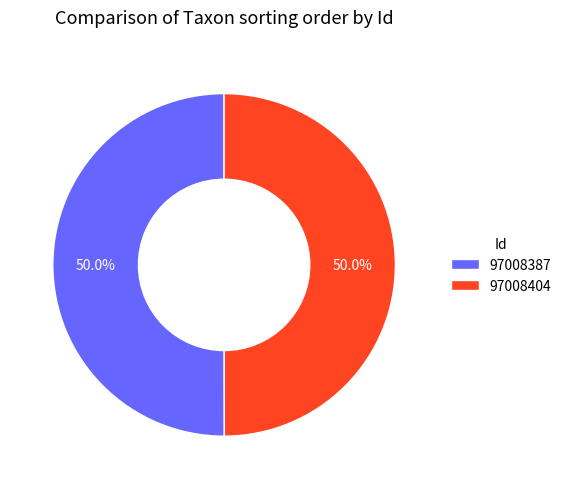

Approximately how many times larger is the value at 97008387 compared to 97008404?

1.0